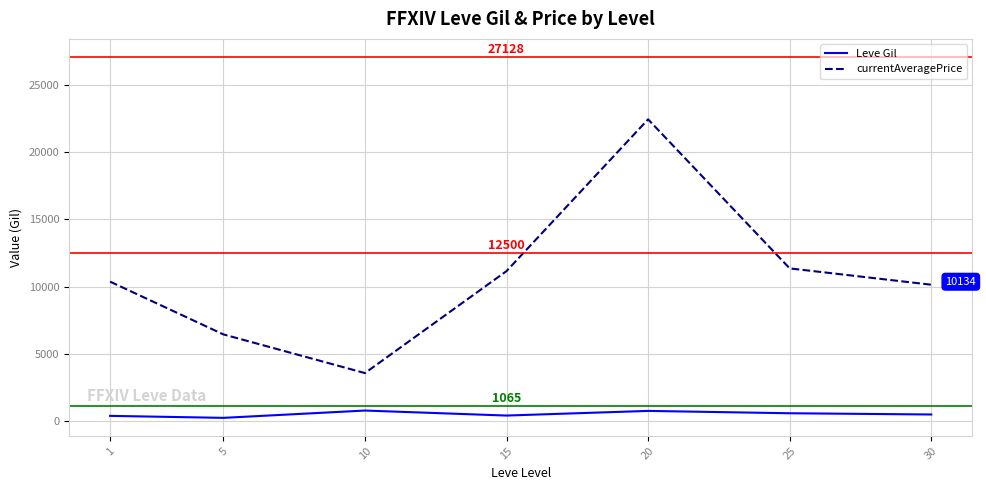

At which category is the sum across all series the highest?

20